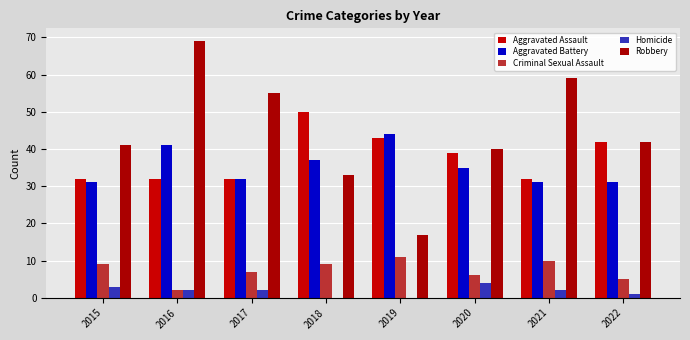

Which label corresponds to the smallest value in the chart?

2018